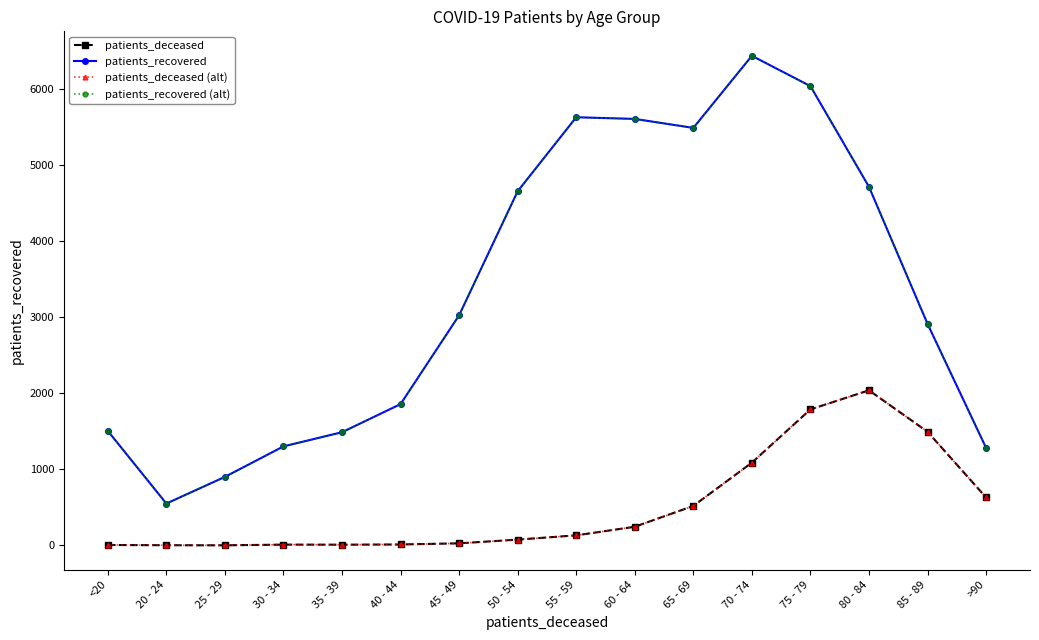

What is the label of the 7th point from the right?

60 - 64